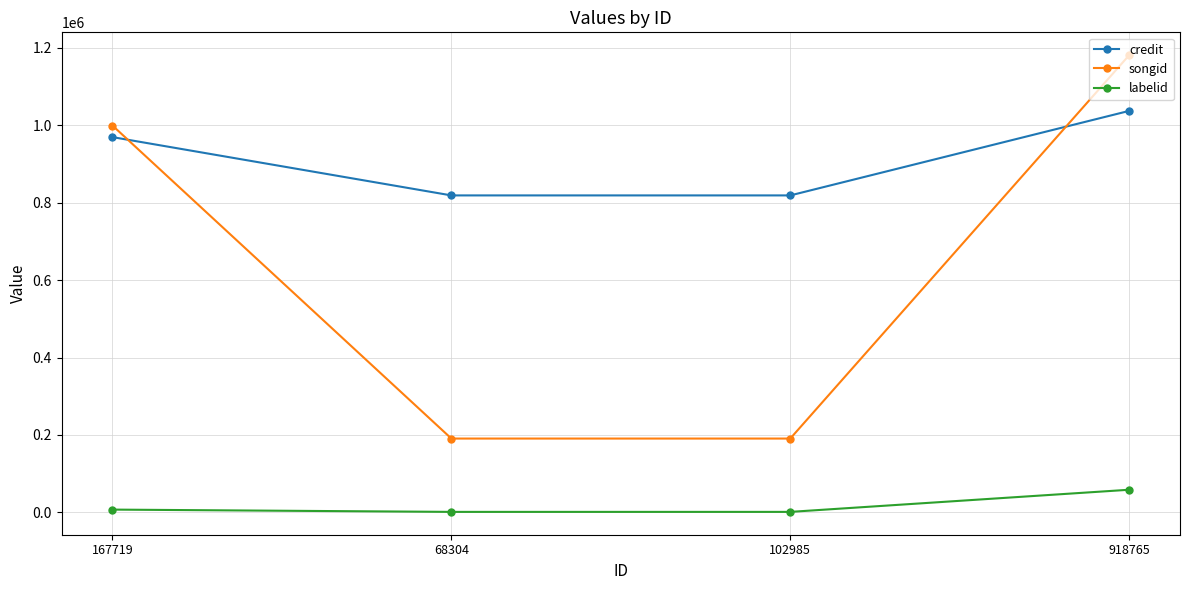

What is the spread (max minus min) of values at 918765?

1121723